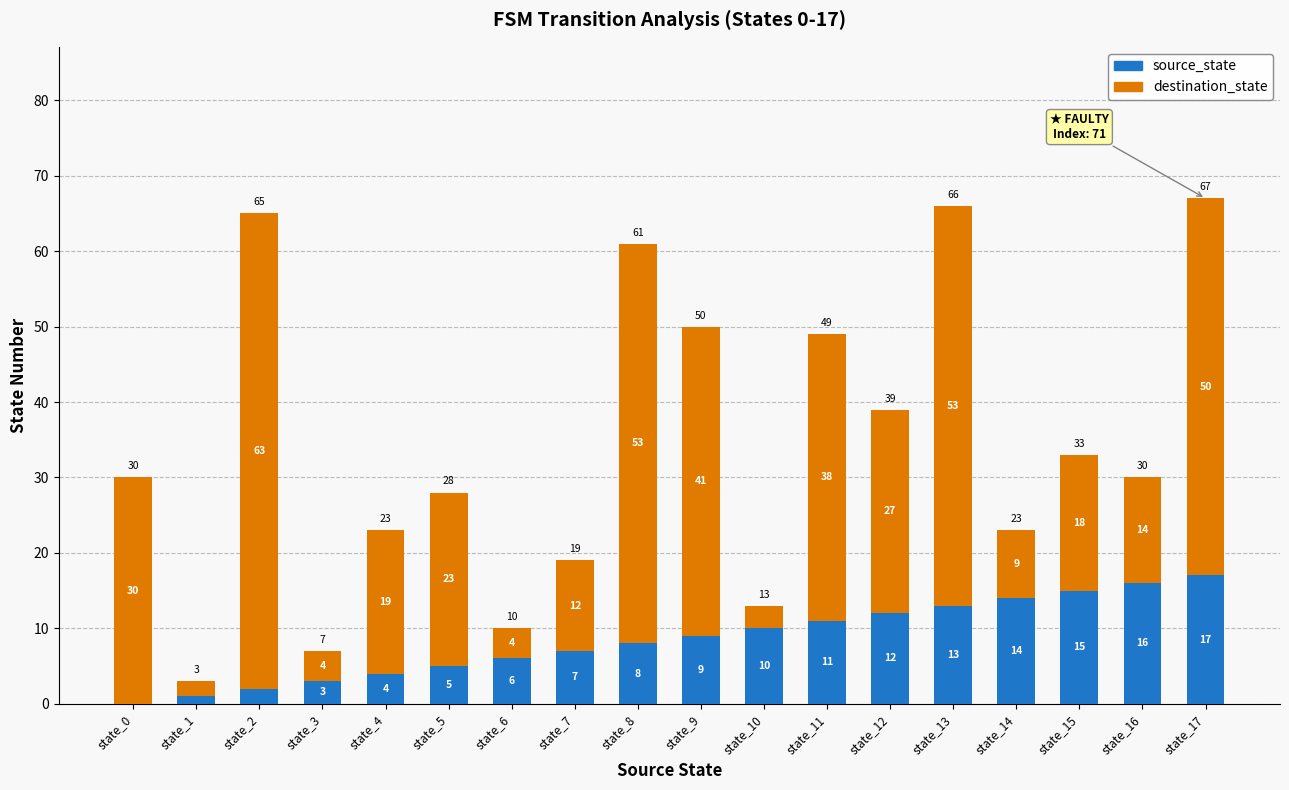

What is the sum of the source_state values at state_7 and state_8?

15